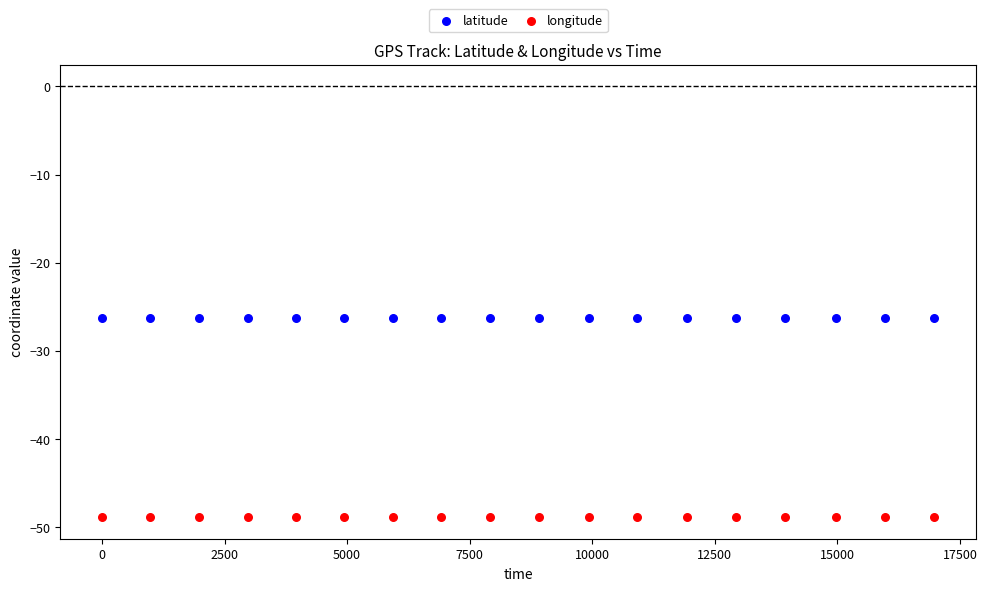

Which series reaches the maximum Y coordinate?

latitude